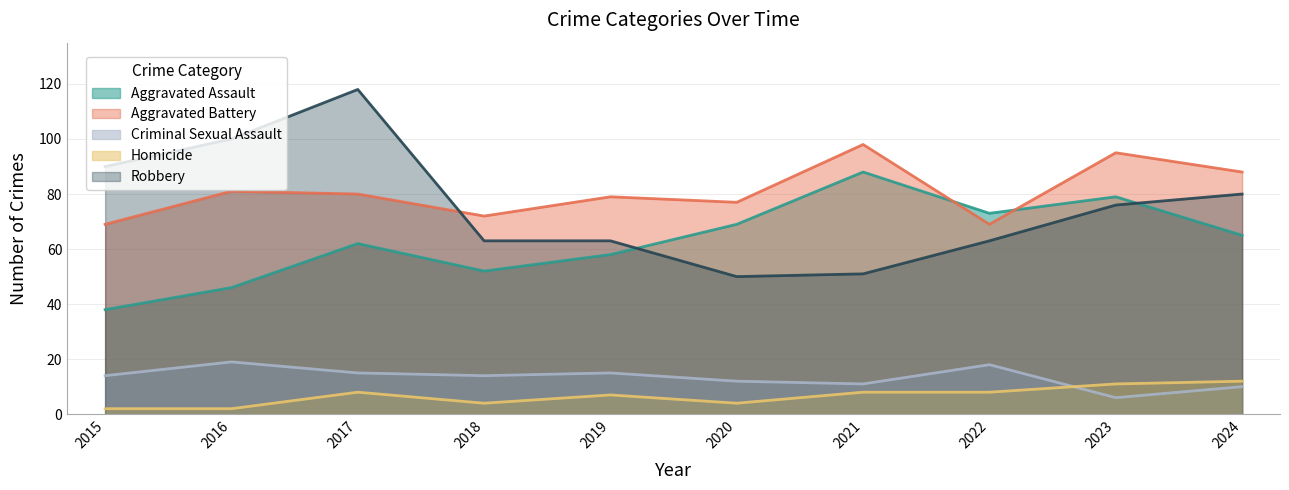

True or false: Homicide has more than 1 interior local peaks.

True